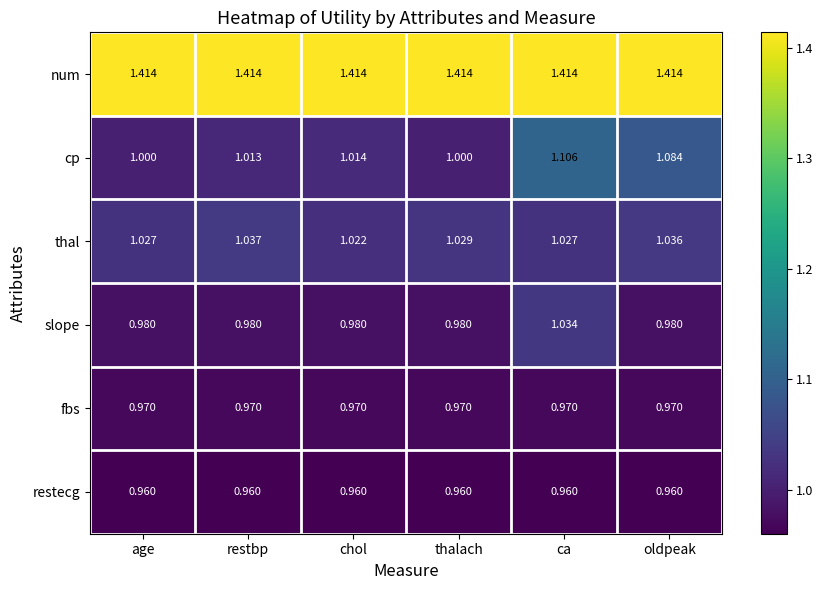

Where is thal nearest to the value 1?

chol